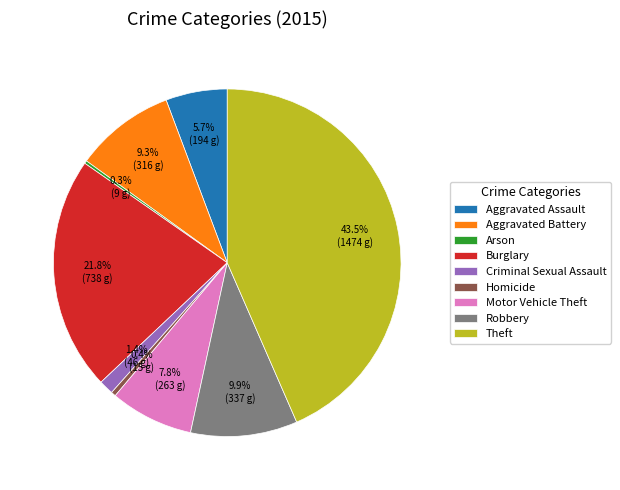

Does any single category account for the majority?

No